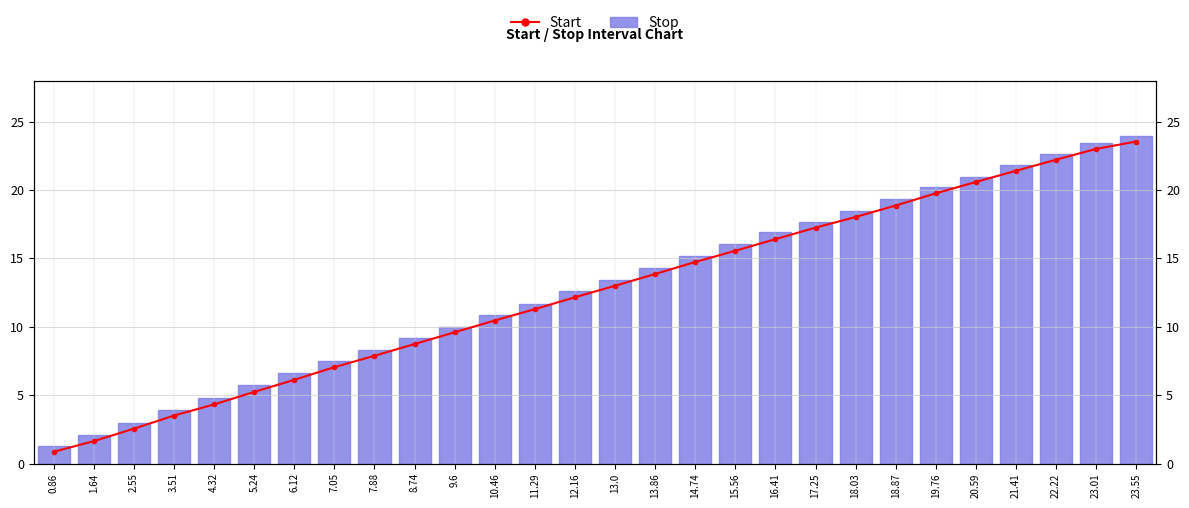

True or false: Stop has a value of 37.8 at 23.01.

False